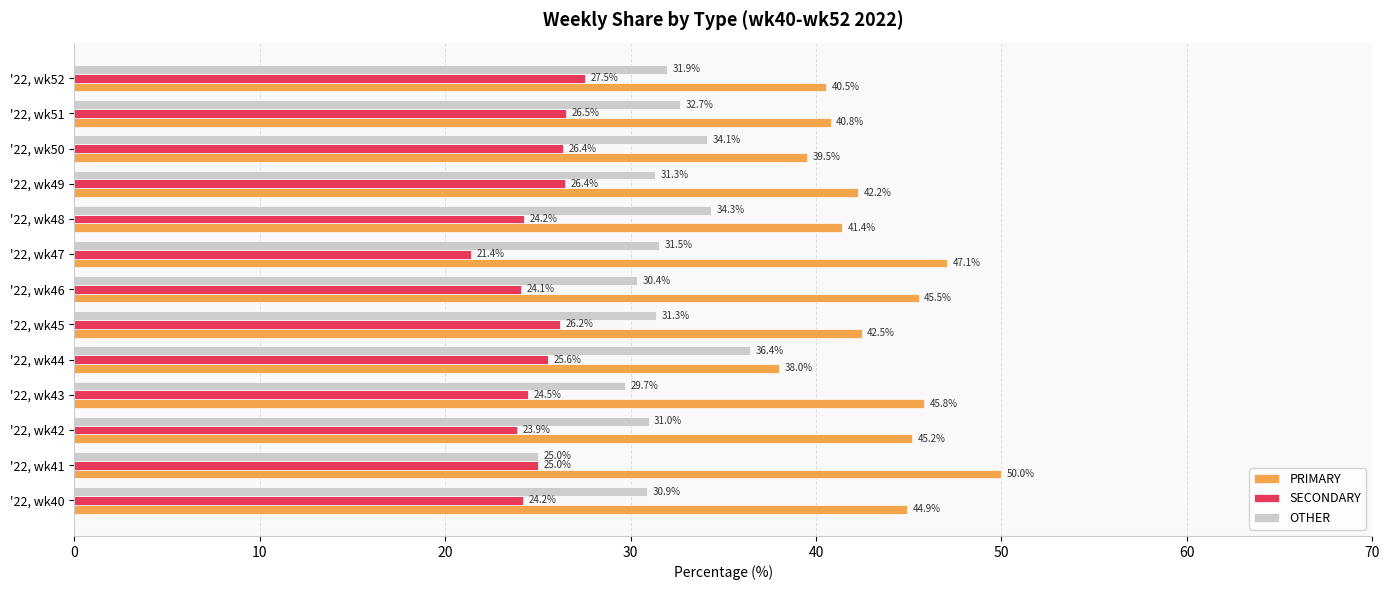

What are all the series names shown in the legend?

PRIMARY, SECONDARY, OTHER